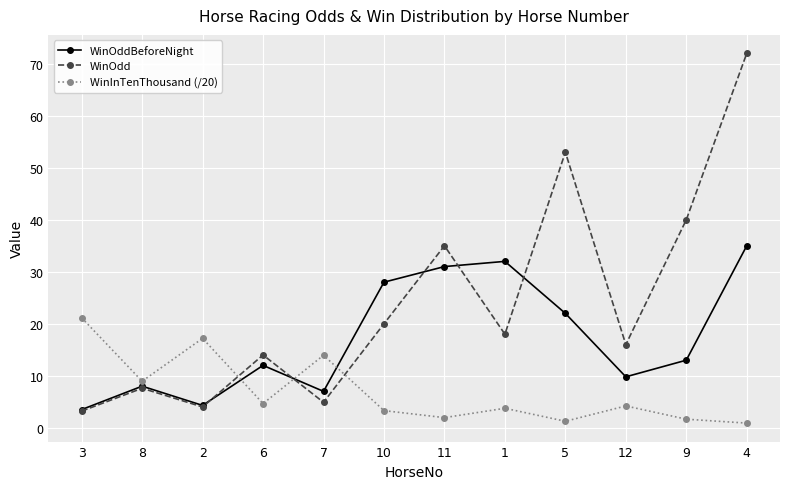

Where is the first local maximum for WinInTenThousand (/20)?

2